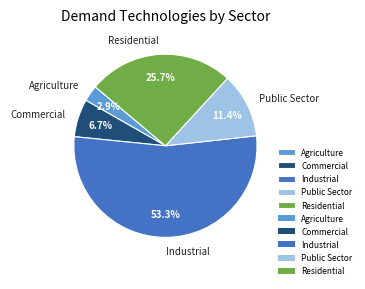

Is there a majority slice in this chart?

Yes